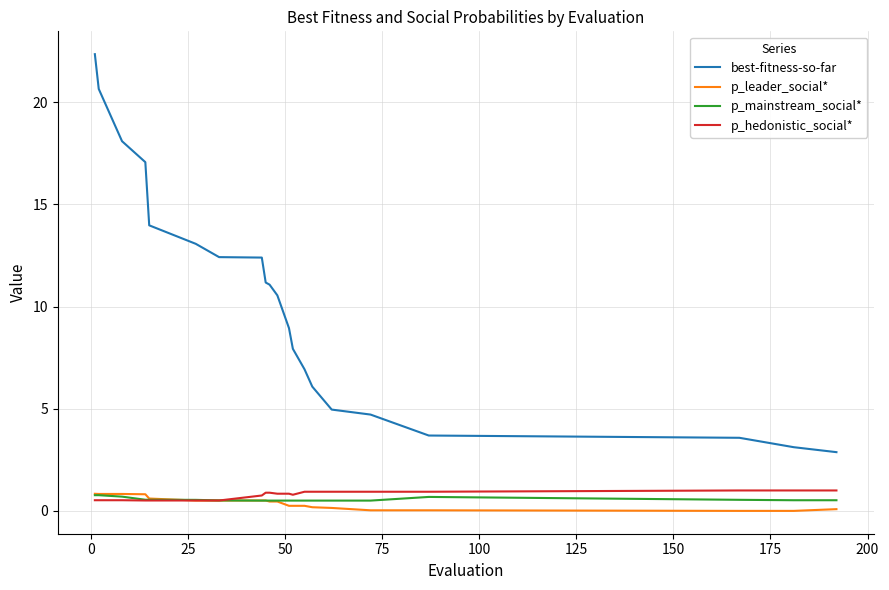

What is the sum of all best-fitness-so-far values?

215.7